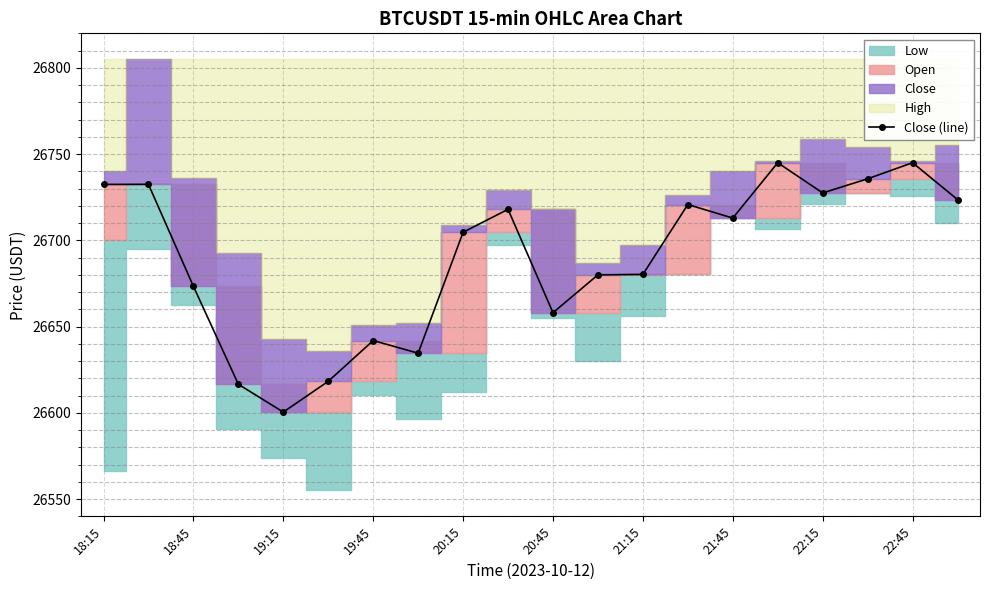

How many data points does each series have?

20